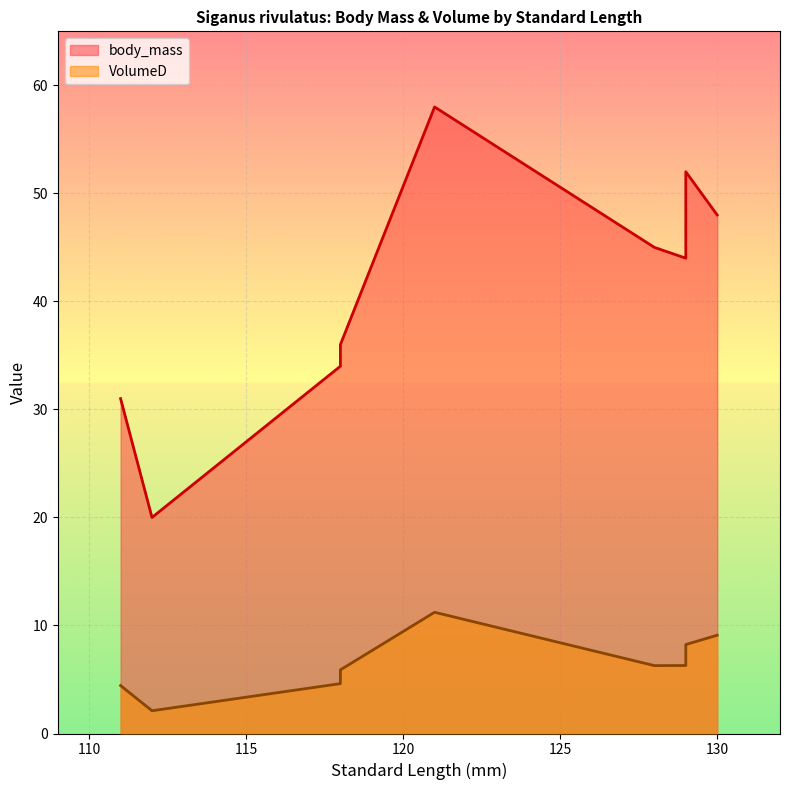

Is it true that body_mass equals 33.5 at 112?

False